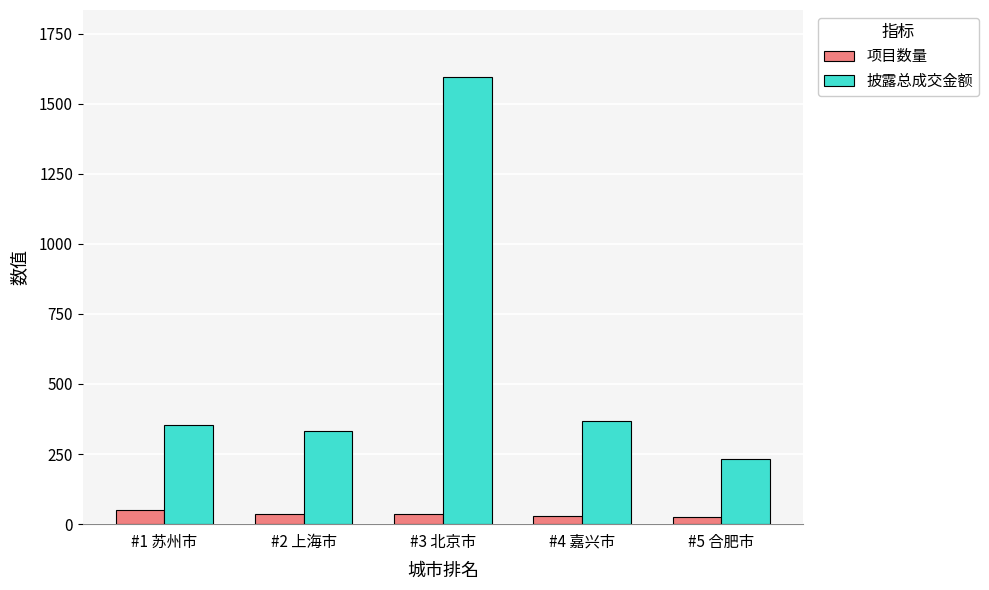

Which label corresponds to the largest value in the chart?

#3 北京市